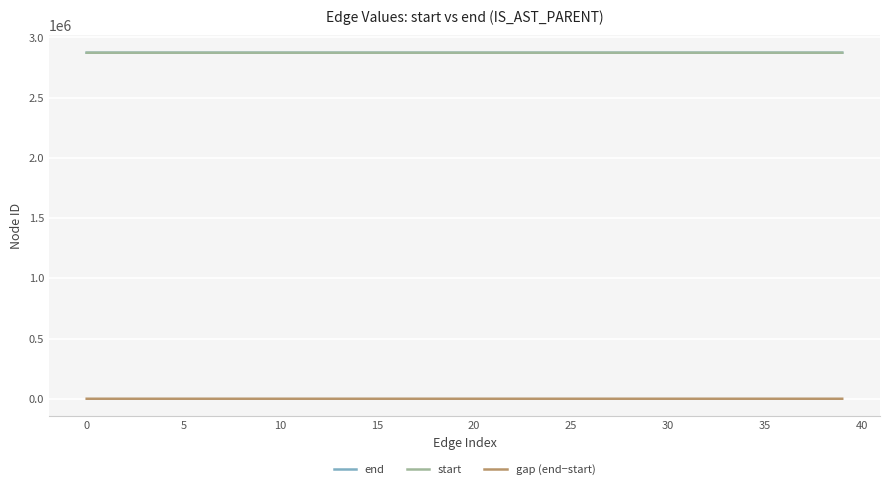

In gap (end−start), how many points are lower than both neighbors (excluding endpoints)?

6